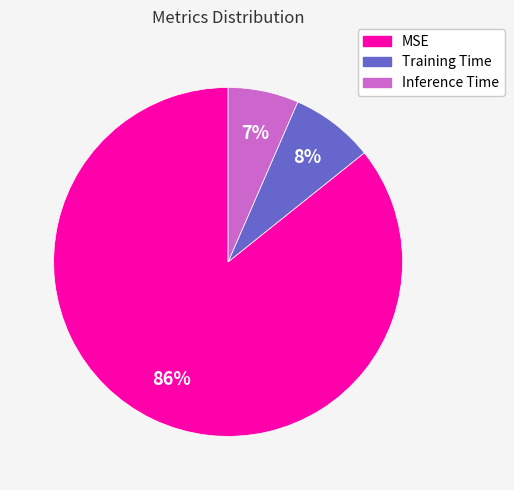

What percentage is the Inference Time slice, to the nearest percent?

7%